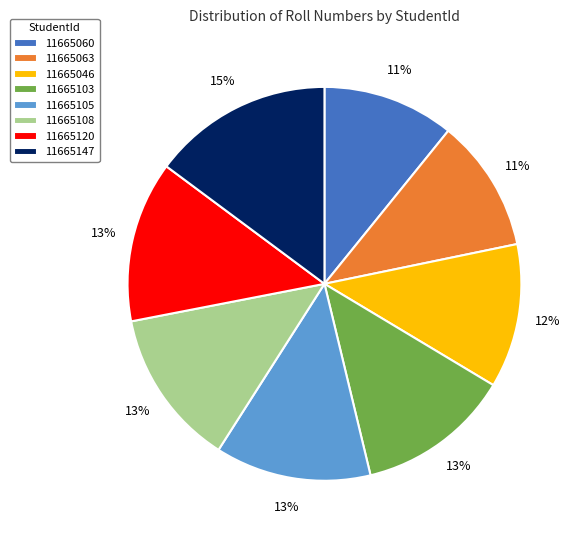

What is the largest slice in the pie chart?

11665147